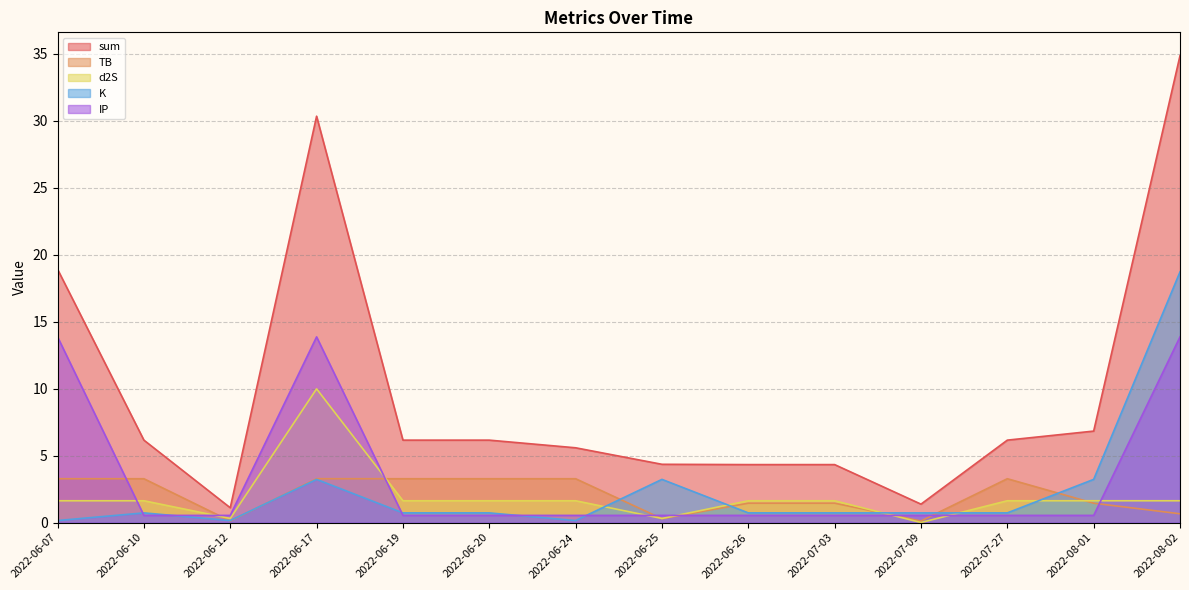

The sum series shows 2.0 at 2022-06-26. True or false?

False